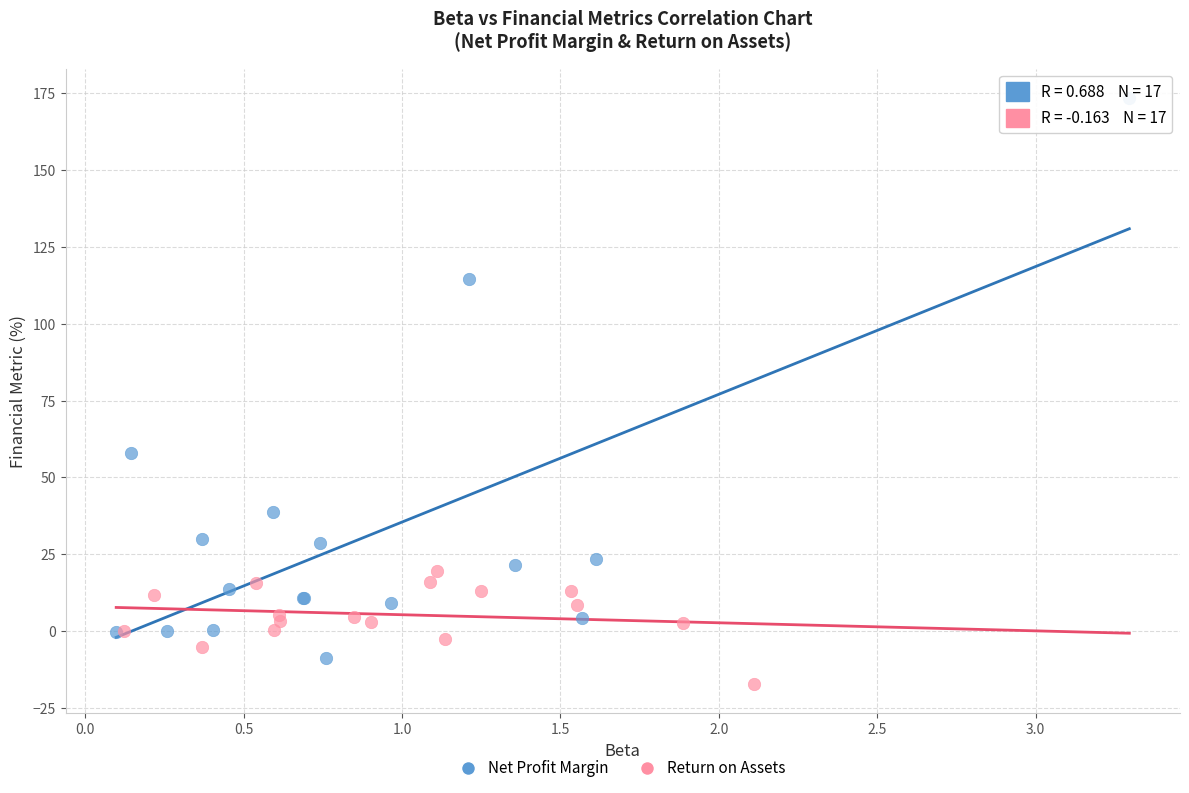

Which series reaches the minimum Y coordinate?

Return on Assets